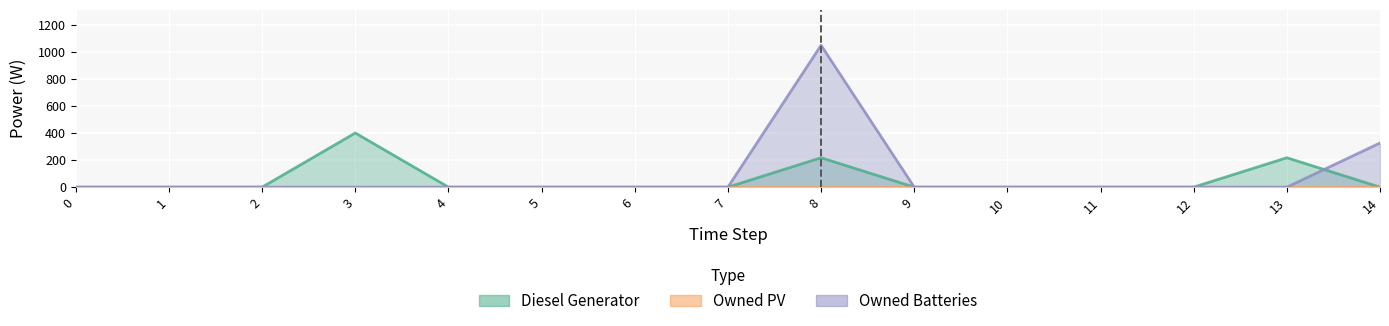

At which label is Diesel Generator closest to 200?

8